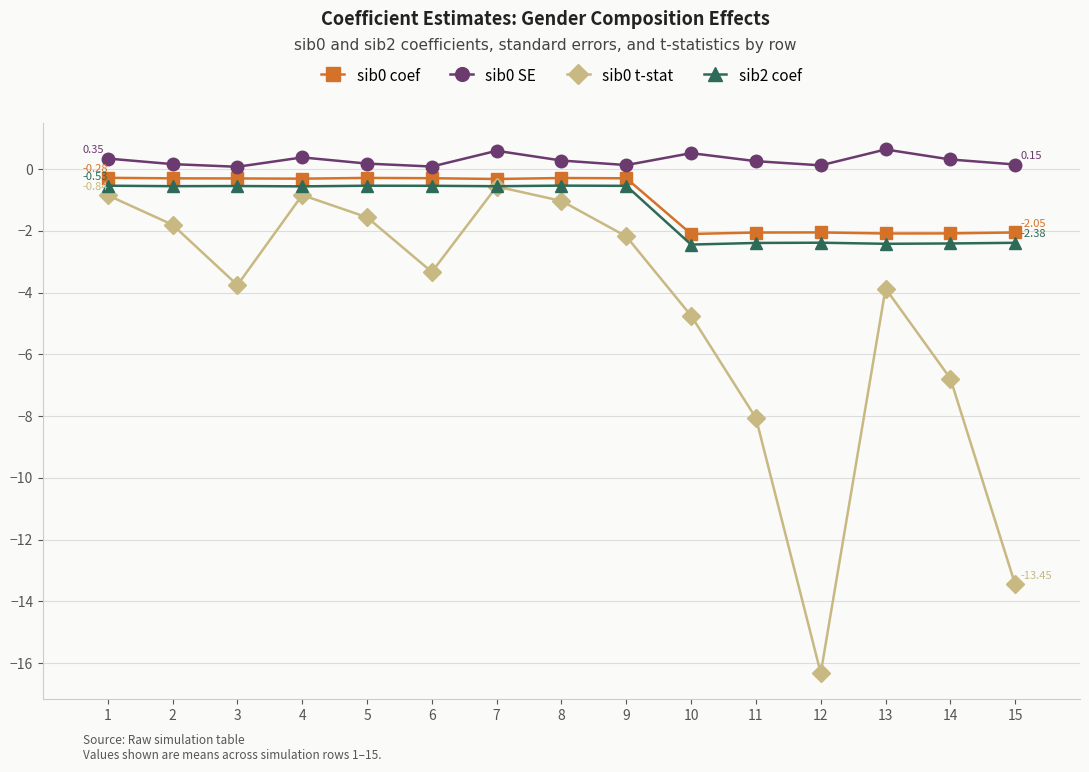

True or false: sib0 SE and sib2 coef intersect in this chart.

False